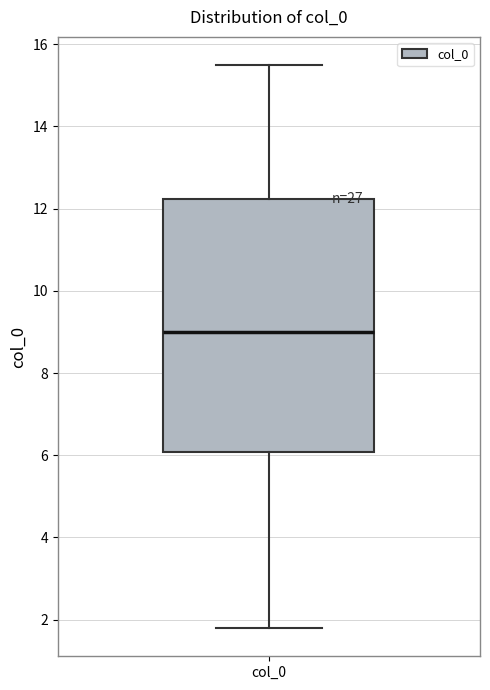

Where is the lower edge of the box for col_0 on the y-axis? The values are not printed on the chart, so give them approximately, as read against the axis.

6.0